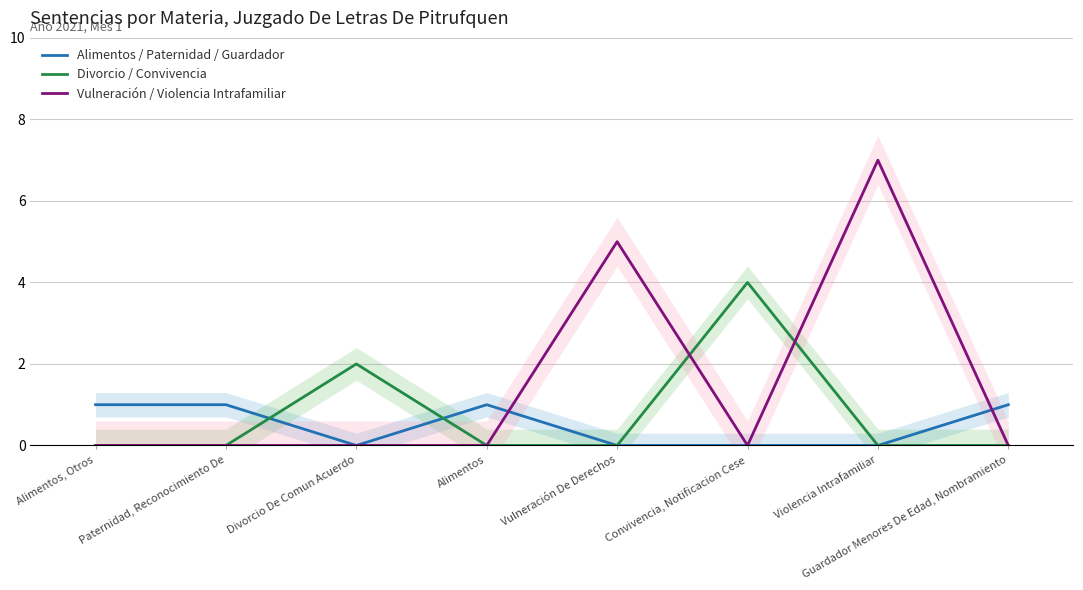

Which has a higher value, Paternidad, Reconocimiento De or Divorcio De Comun Acuerdo?

Paternidad, Reconocimiento De